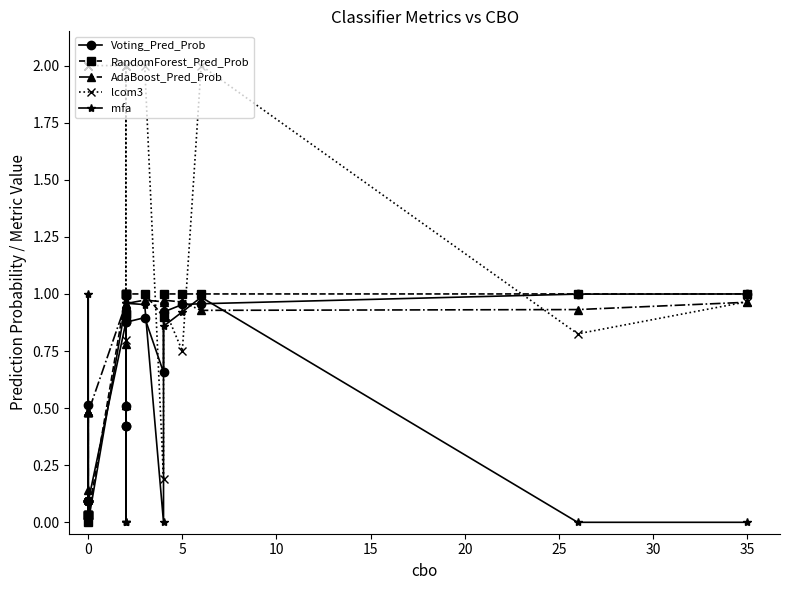

Rank the series by their maximum value, from lowest to highest.

AdaBoost_Pred_Prob, Voting_Pred_Prob, RandomForest_Pred_Prob, mfa, lcom3